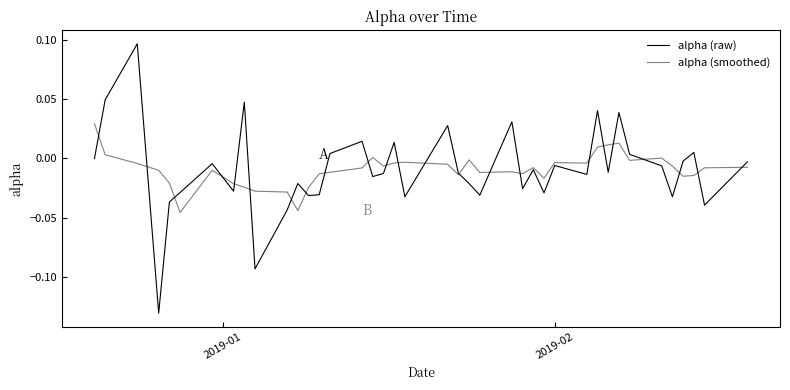

Rank the series by their maximum value, from lowest to highest.

alpha (smoothed), alpha (raw)